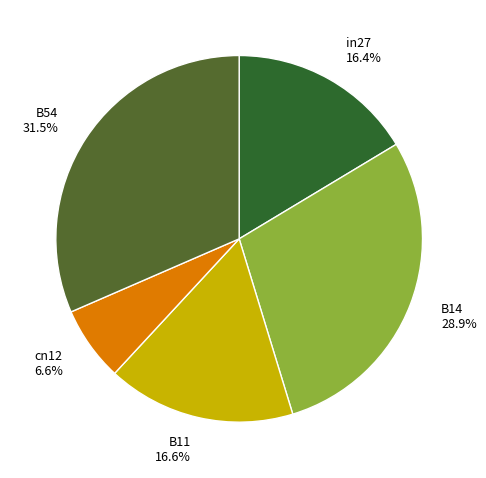

How many slices are in this pie chart?

5